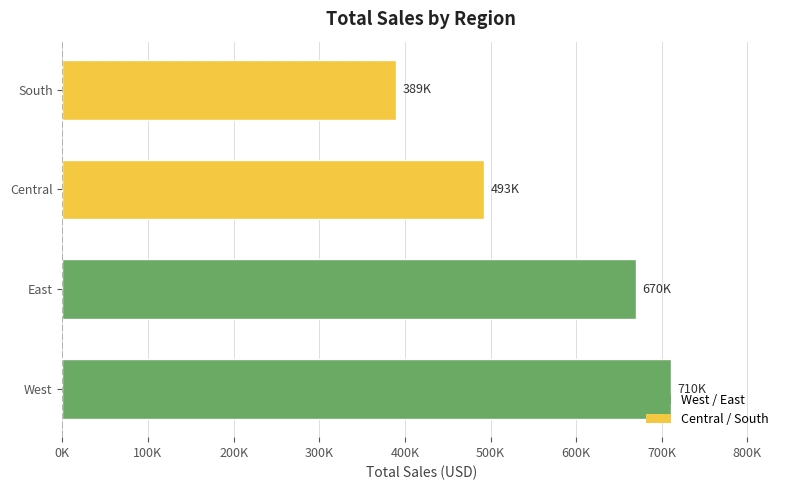

Does the chart contain any negative values?

No